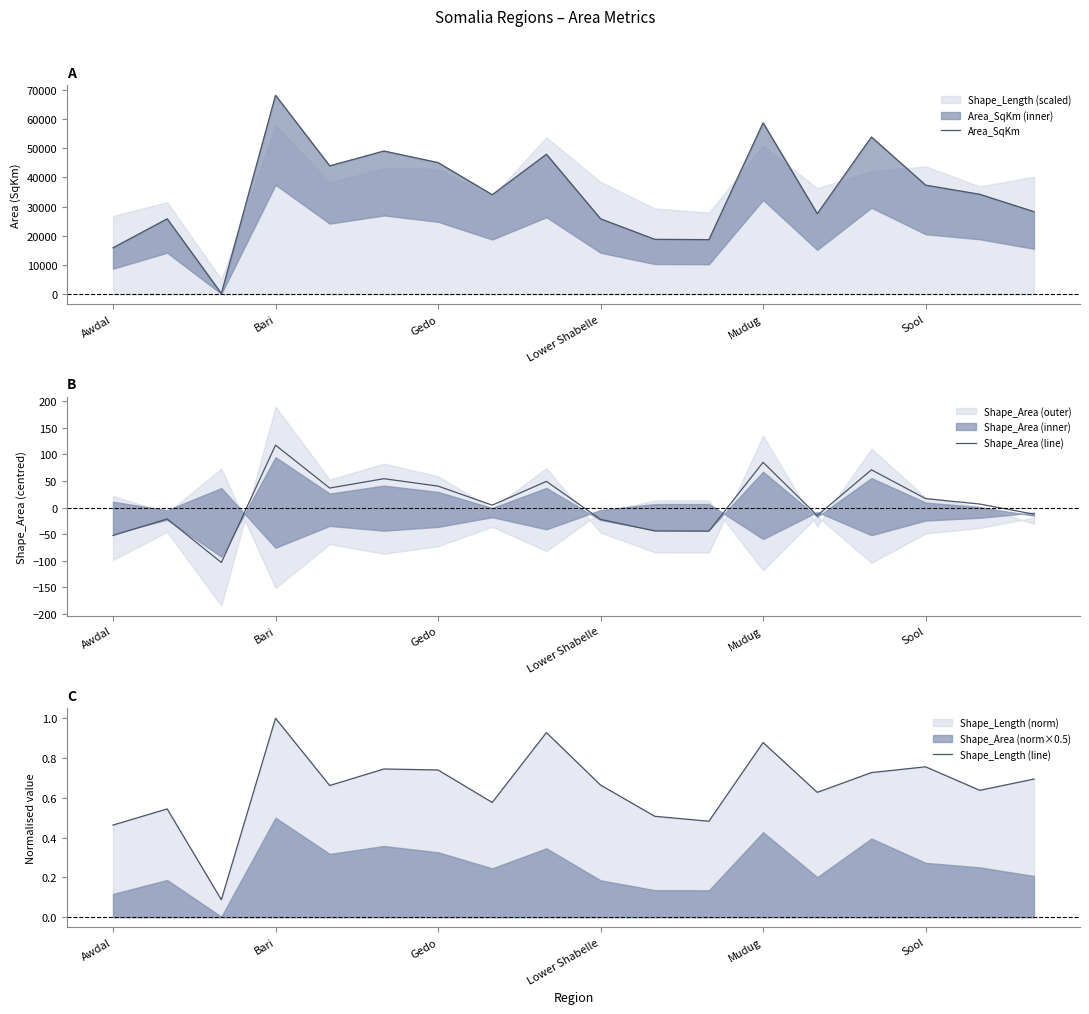

What is the average value of the Area_SqKm series?

35168.9